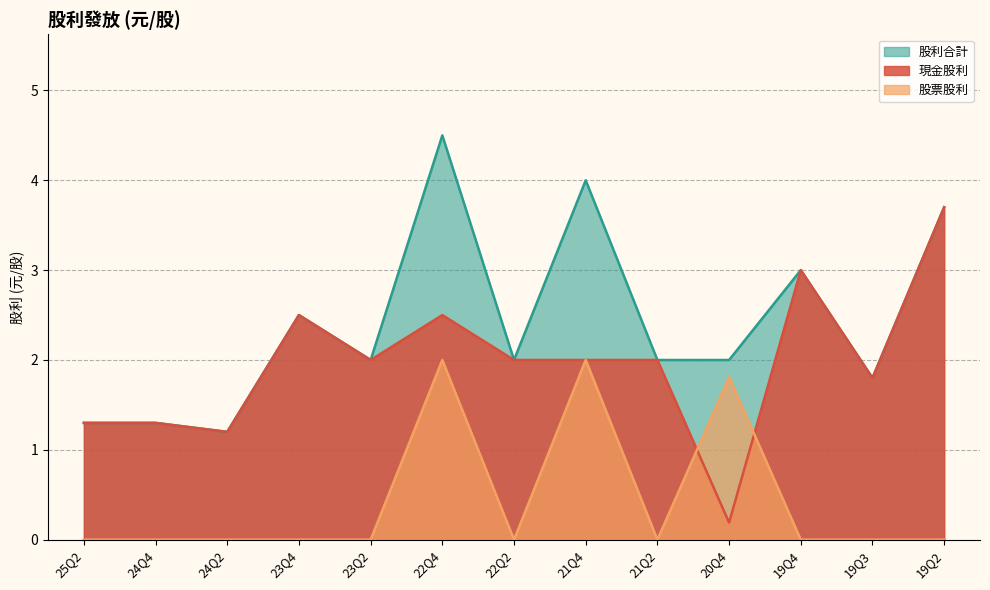

How many lines are shown in the chart?

3